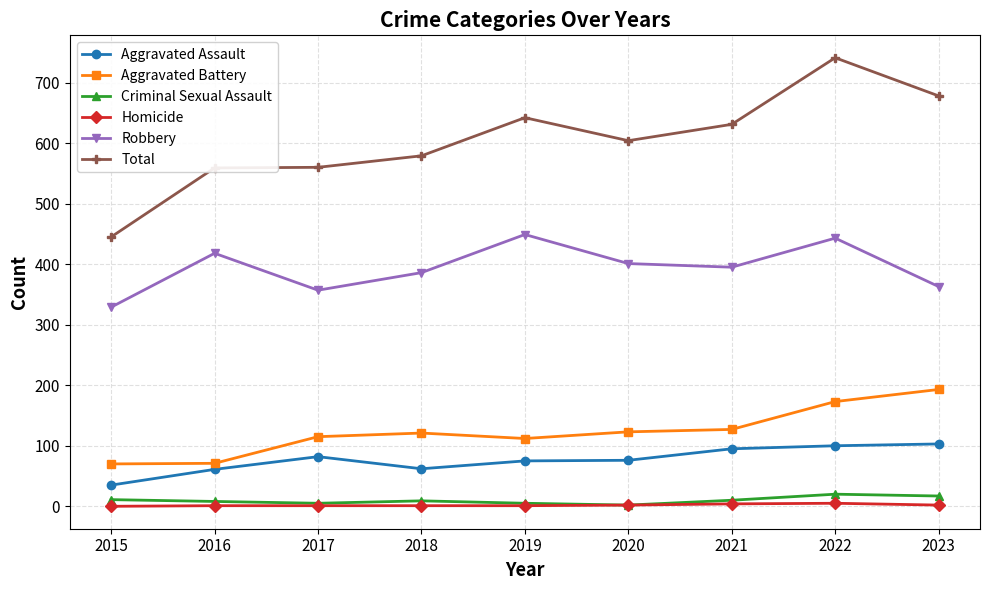

True or false: Total has more than 0 points higher than both neighbors.

True